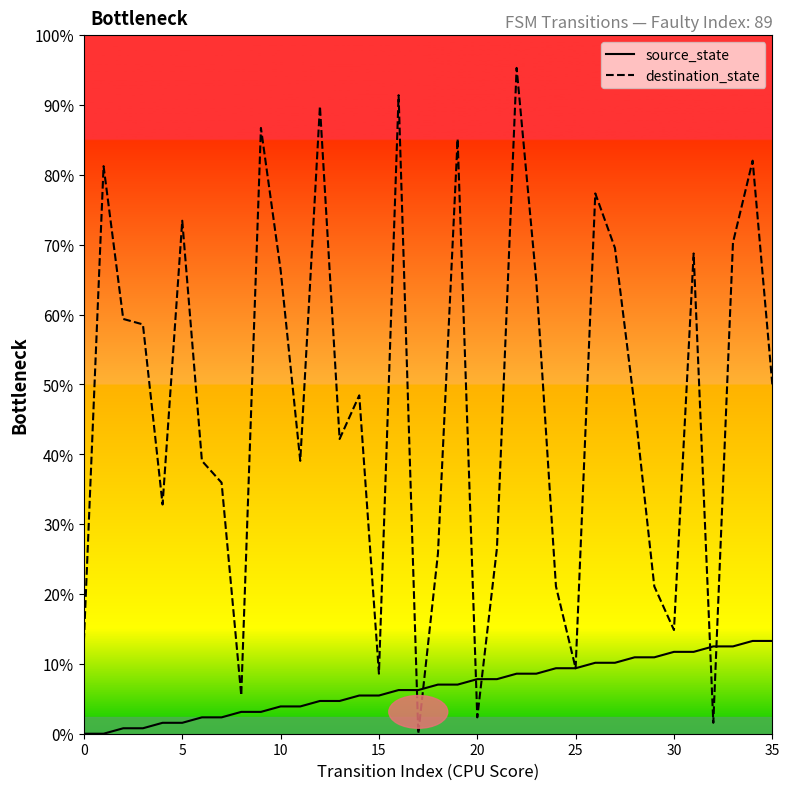

How many values in the source_state series exceed 9?

16